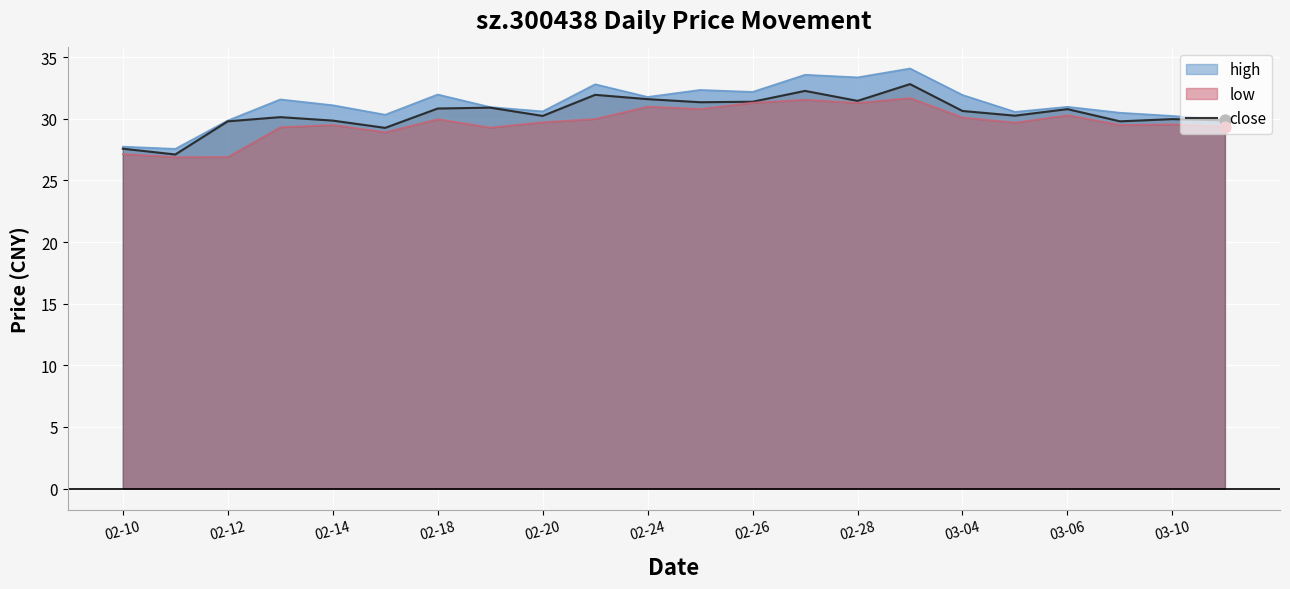

What is the minimum value for close?

27.1